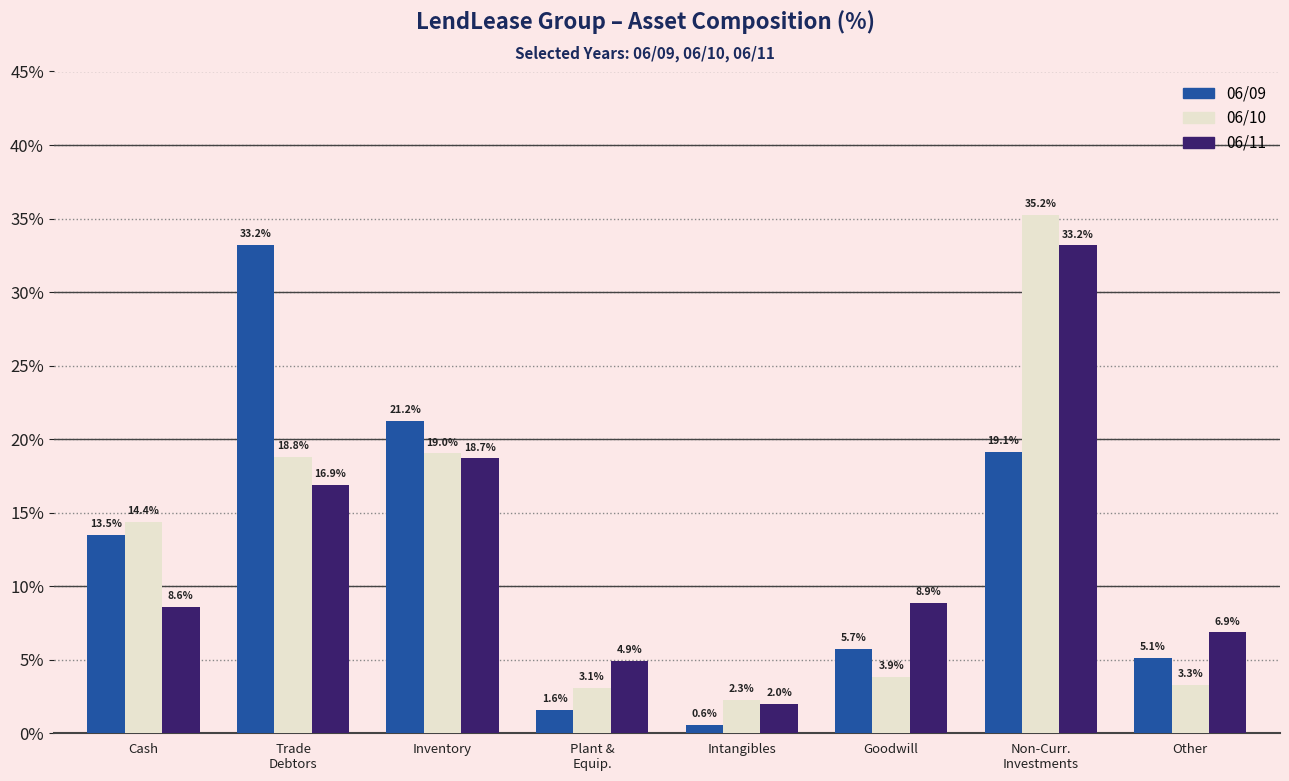

Which category has the lowest value in the 06/09 series?

Intangibles